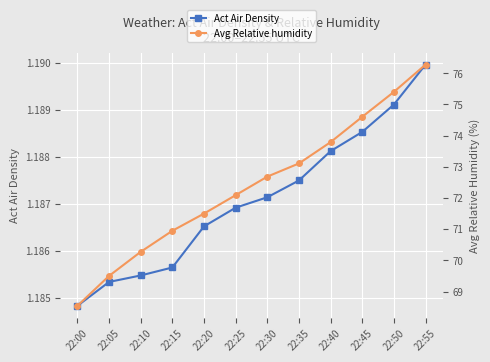

List the series in order of their peak value, highest first.

Avg Relative humidity, Act Air Density